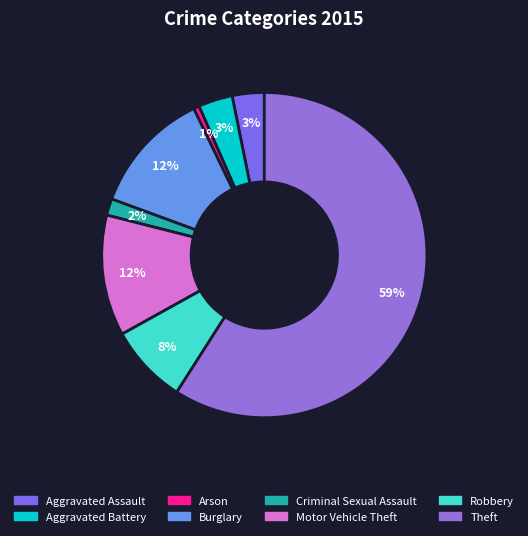

Which slice is the smallest?

Arson